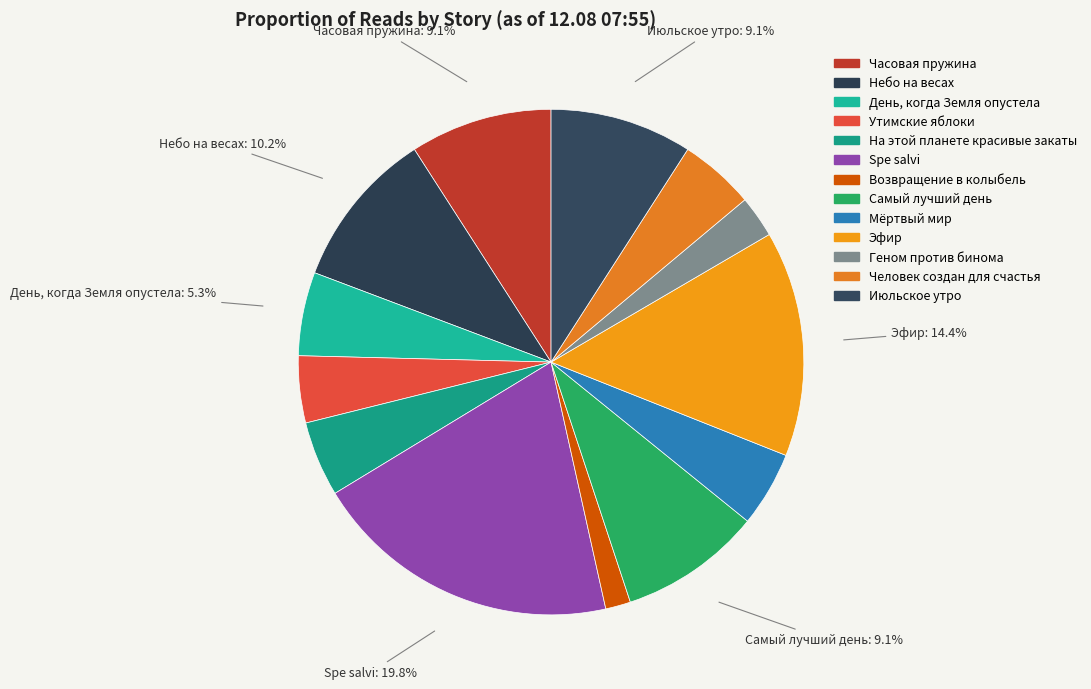

Is it true that Эфир is 27% of the pie?

False